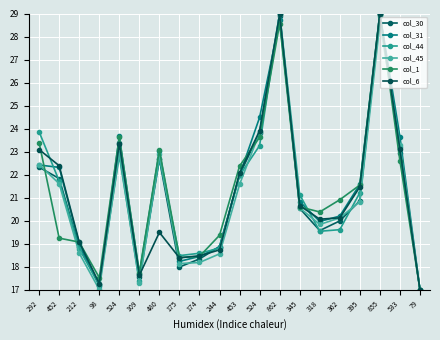

At which category does col_31 reach its first local peak?

524